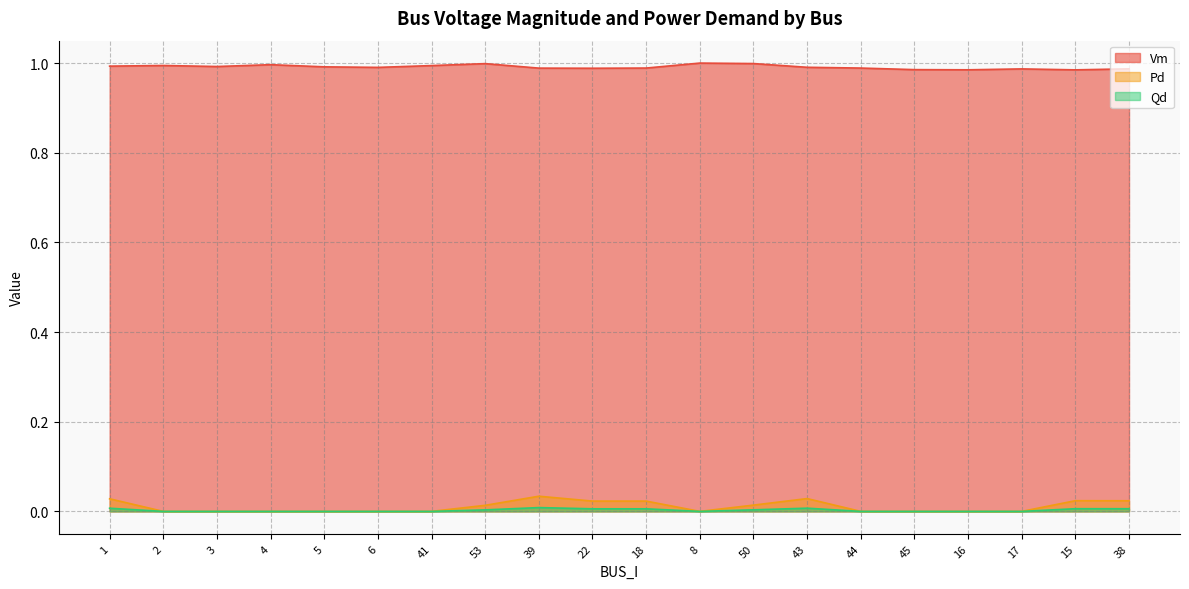

What is the maximum value for Vm?

1.0